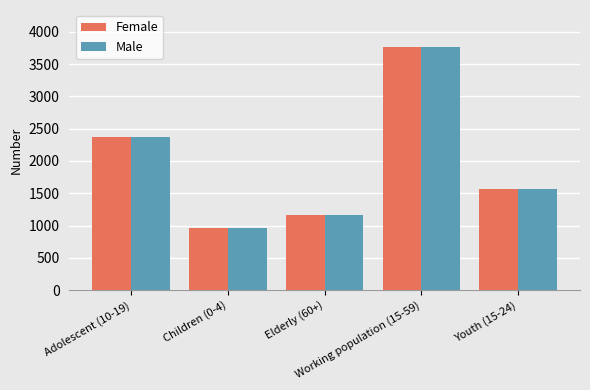

Read the Male value at Children (0-4), to the nearest 10.

970